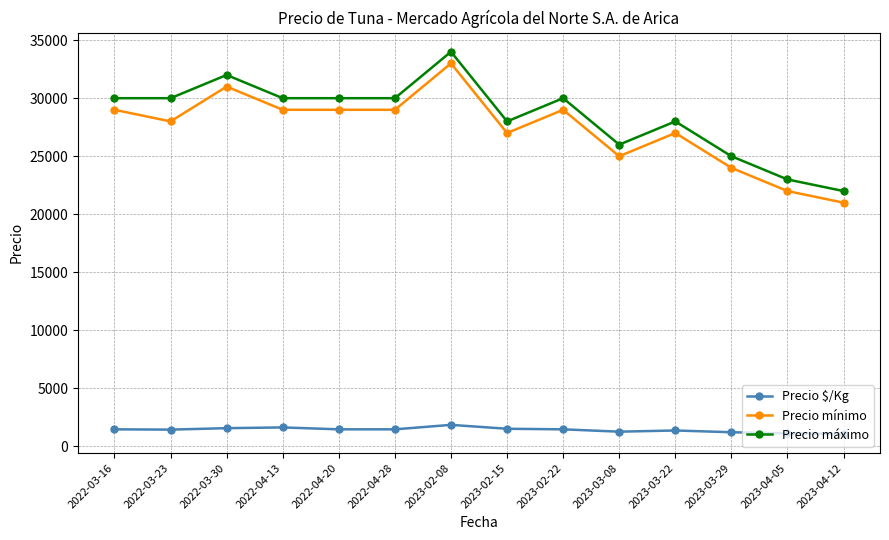

True or false: Precio $/Kg and Precio máximo cross at least once.

False